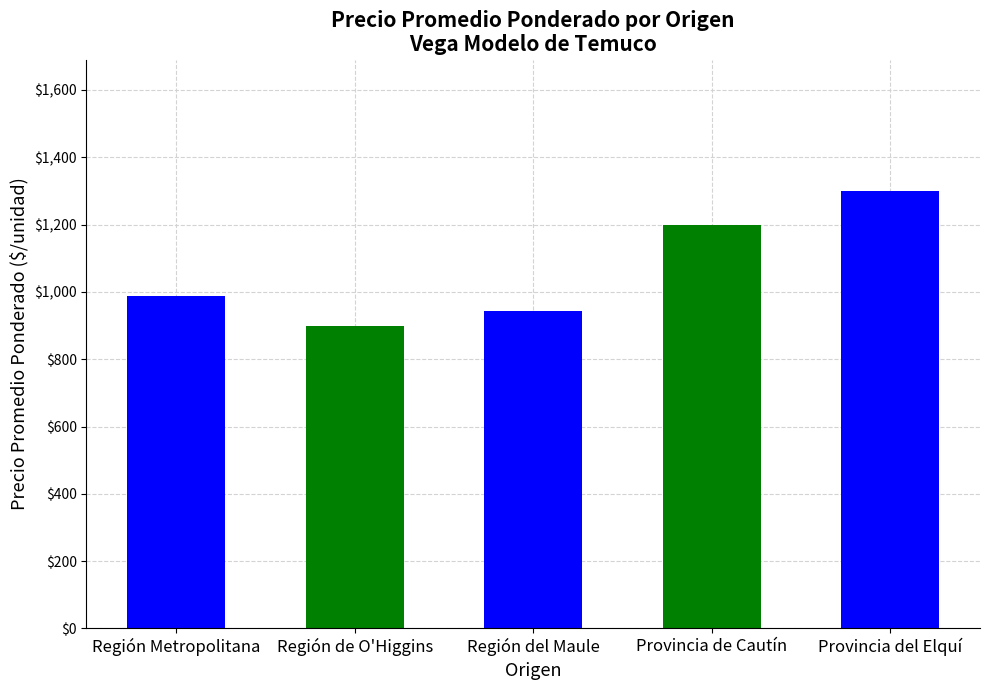

Is it true that the value at Región de O'Higgins is 1148?

False